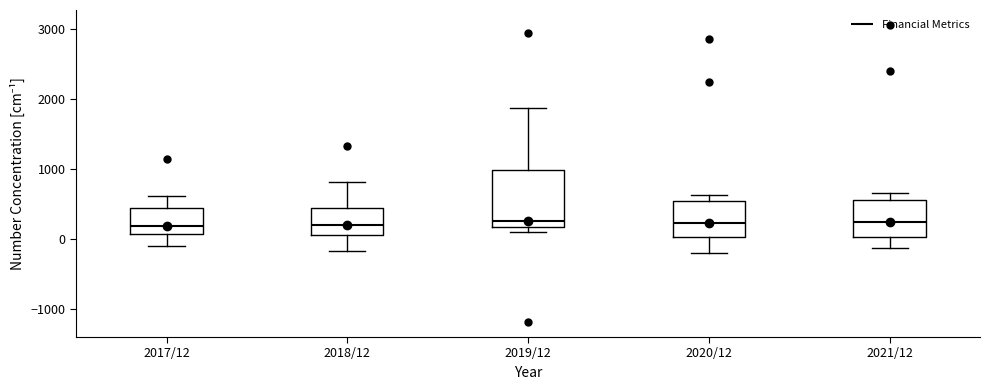

Reading left to right, read every box against the y-axis: the position of its median line, the range the box covers, and the ends of its whiskers. The values are not printed on the chart, so give them approximately, as read against the axis.

2017/12: median 200, box 100 to 400, whiskers -100 to 600
2018/12: median 200, box 100 to 400, whiskers -200 to 800
2019/12: median 300, box 200 to 1000, whiskers 100 to 1900
2020/12: median 200, box 0 to 500, whiskers -200 to 600
2021/12: median 300, box 0 to 600, whiskers -100 to 700